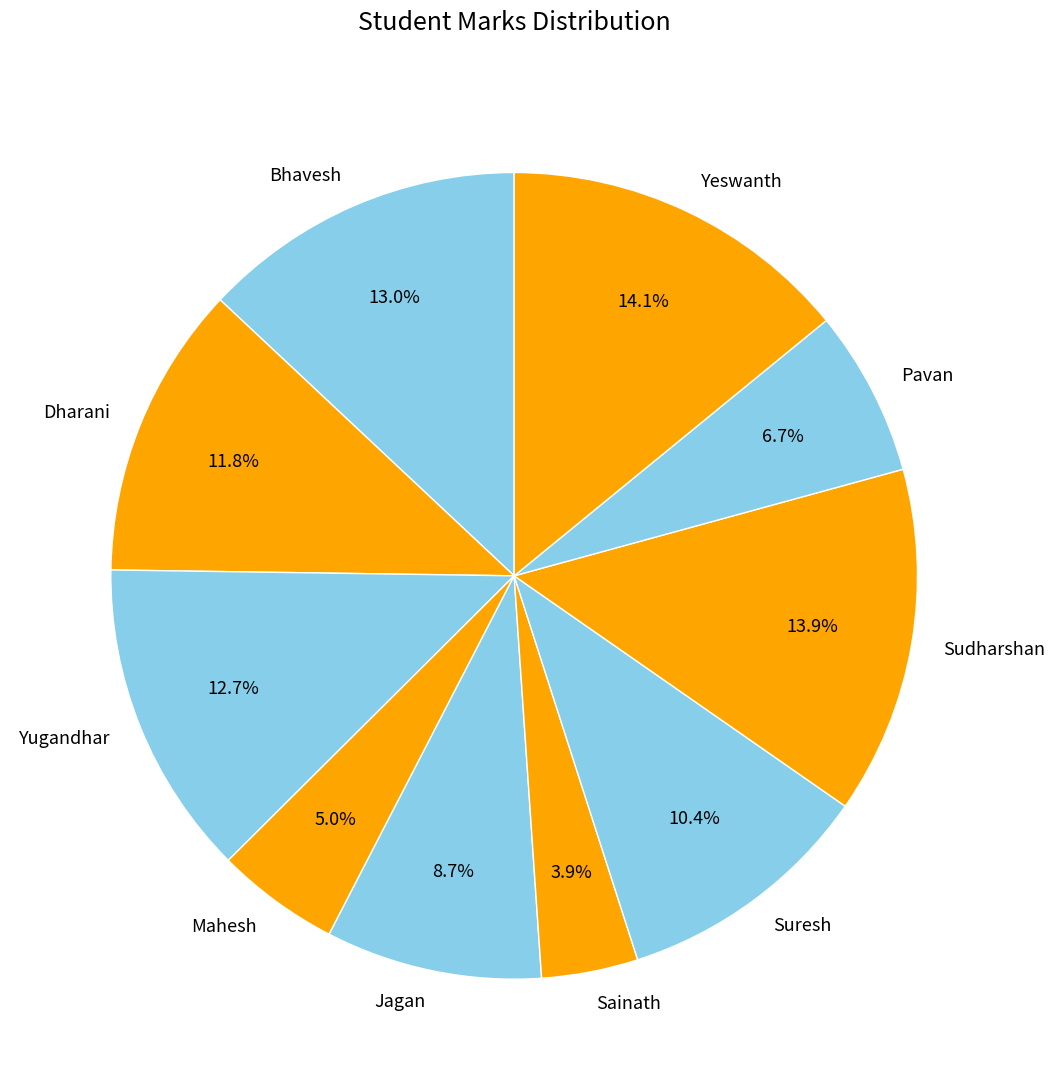

What percentage is the Sainath slice, to the nearest percent?

4%